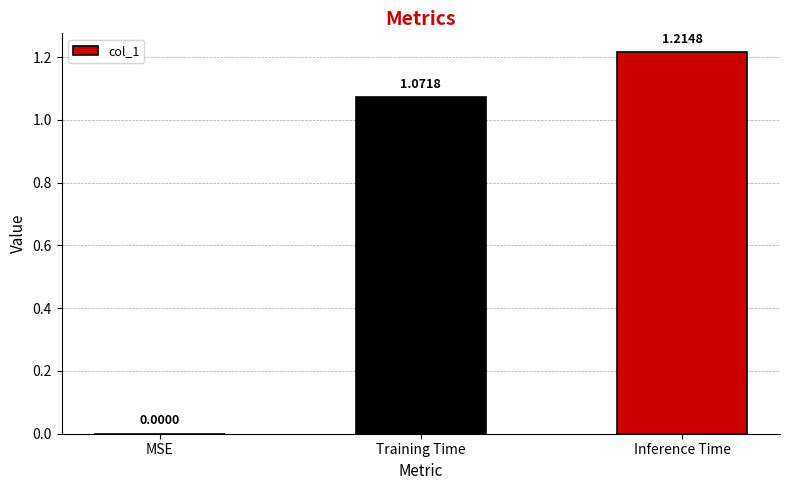

What is the average value?

0.8